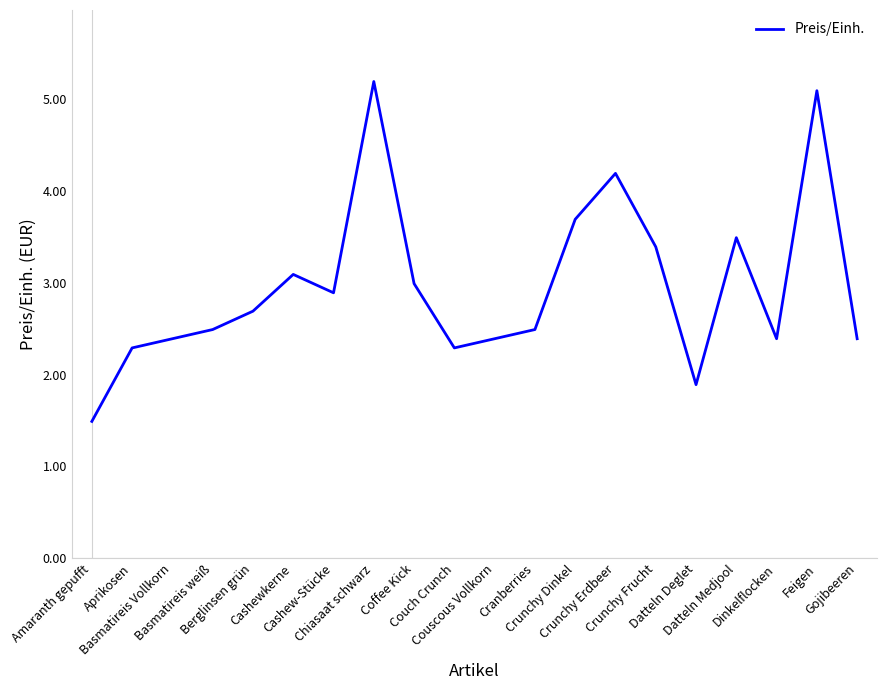

What is the change in value from Crunchy Erdbeer to Feigen?

+0.9